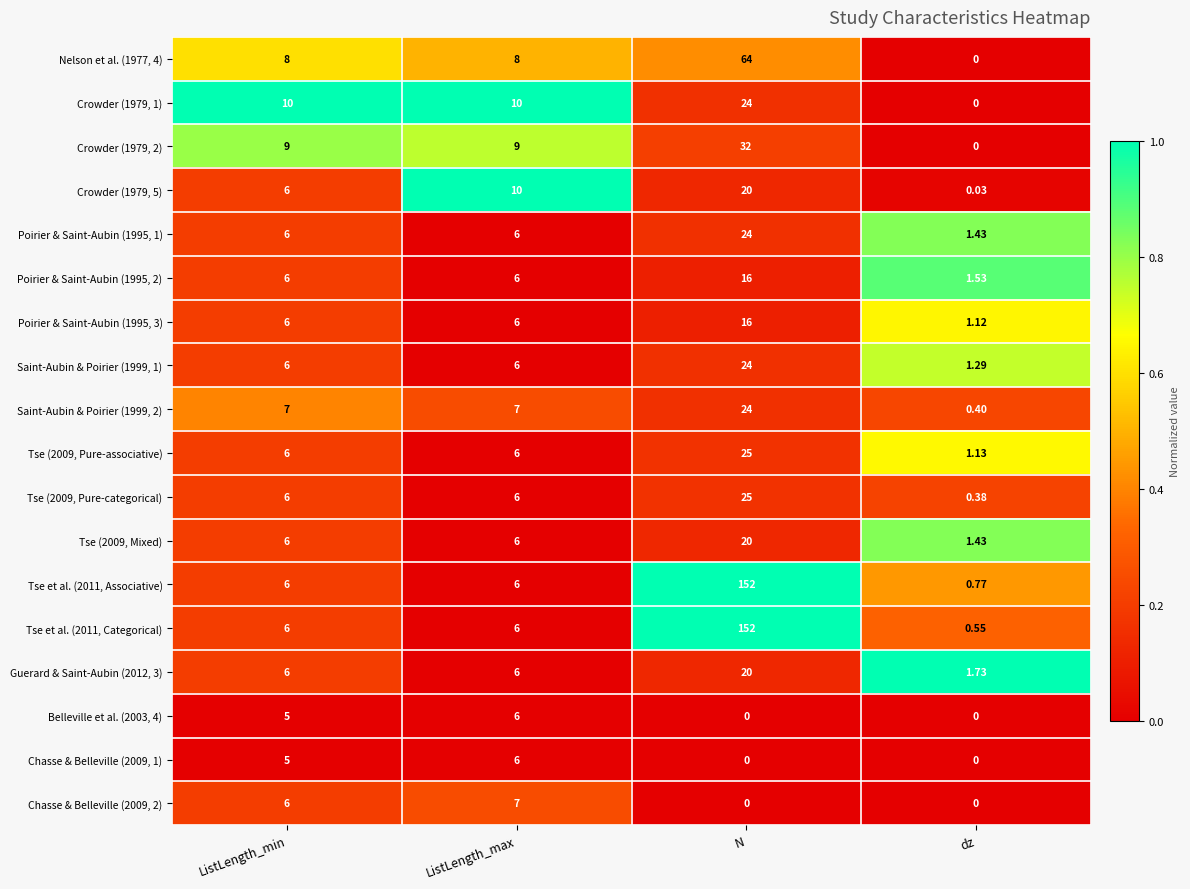

Which category has the highest value across all series?

N